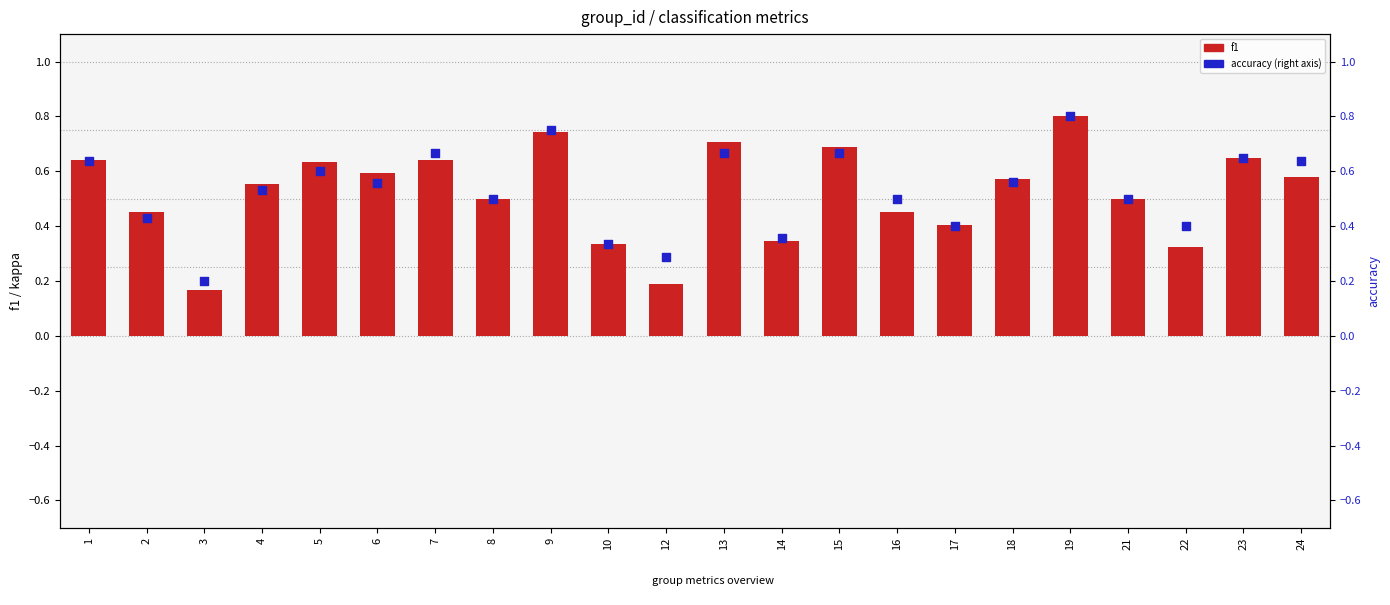

At how many categories does at least one series exceed 0?

22